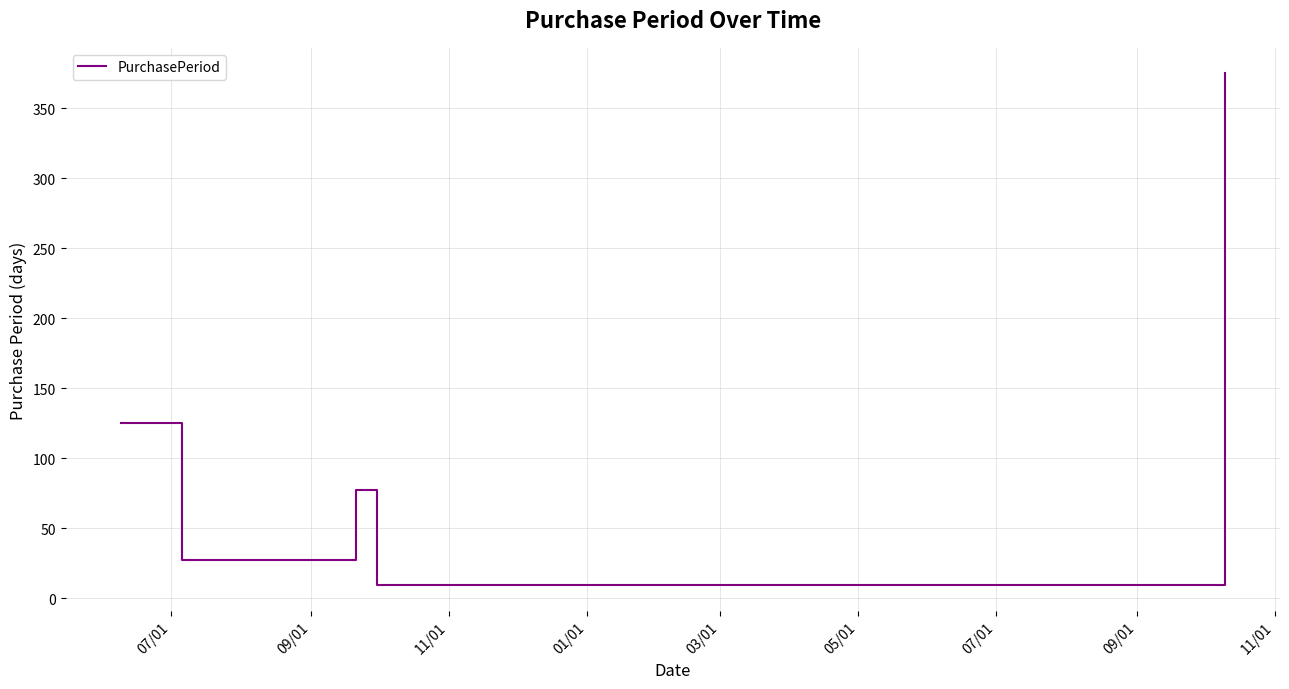

What is the smallest value displayed?

9